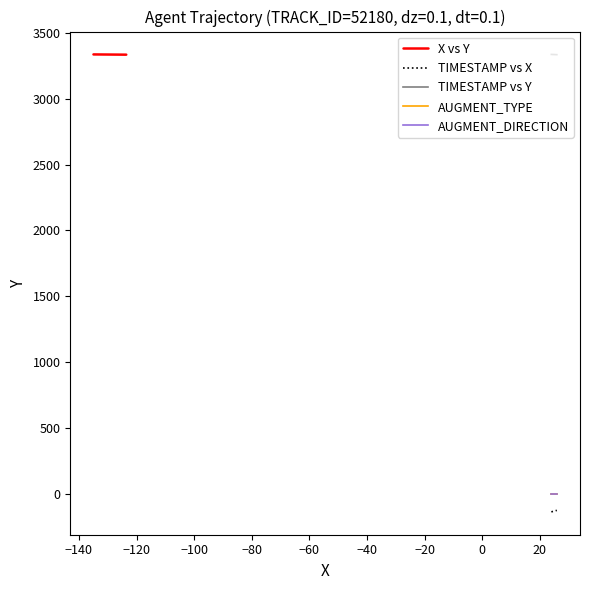

What are all the series names shown in the legend?

X vs Y, TIMESTAMP vs X, TIMESTAMP vs Y, AUGMENT_TYPE, AUGMENT_DIRECTION